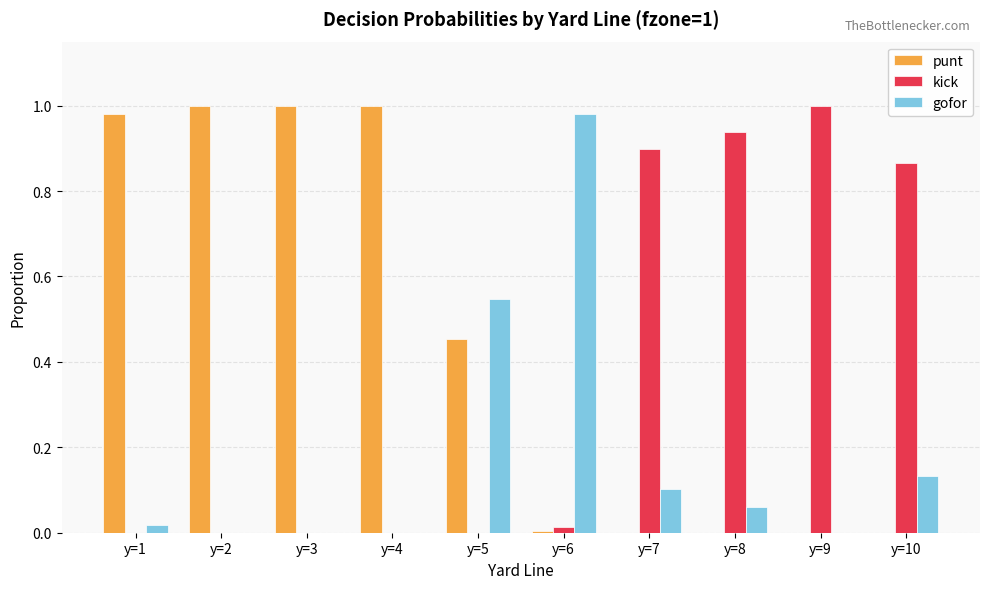

How many series are shown in this chart?

3